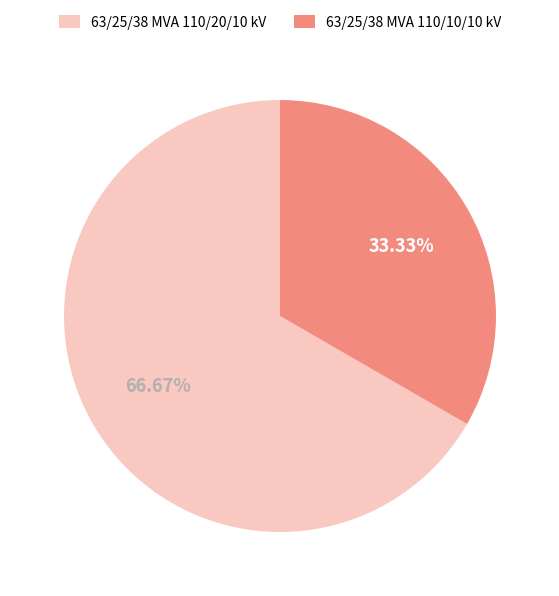

Which category has the smallest portion of the pie?

63/25/38 MVA 110/10/10 kV